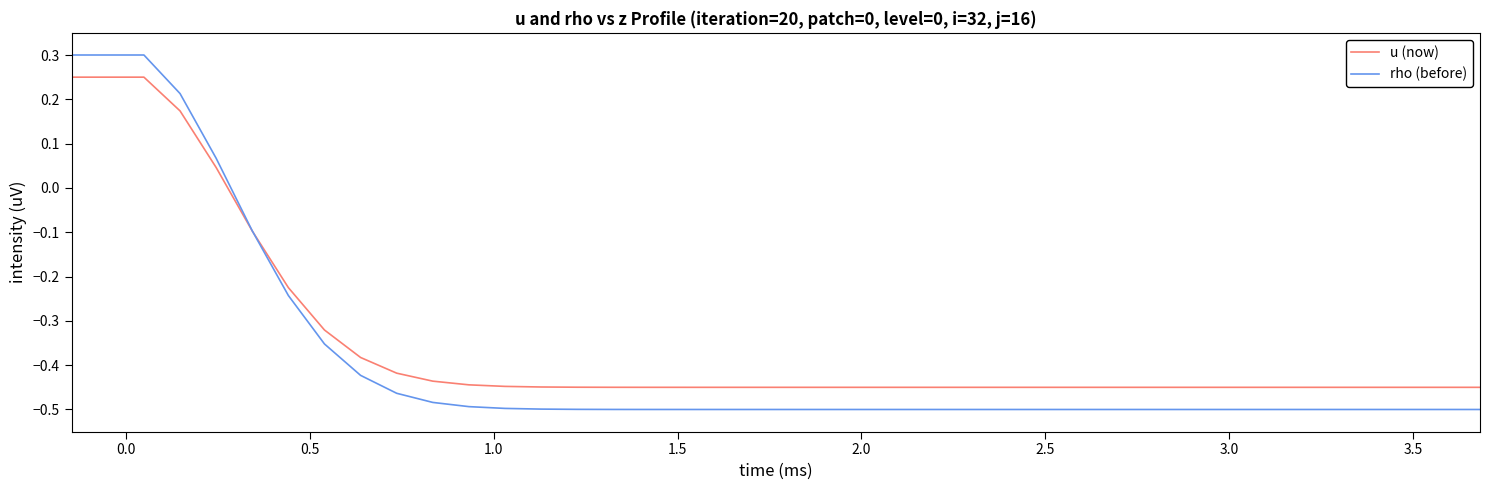

Which series has the widest spread of values?

rho (before)